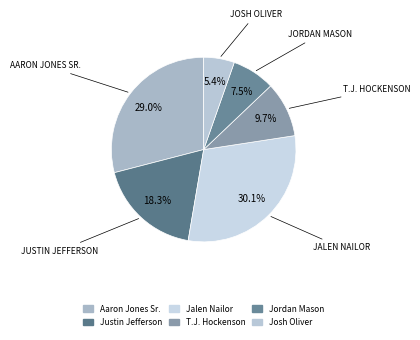

Is it true that Aaron Jones Sr. is 34% of the pie?

False